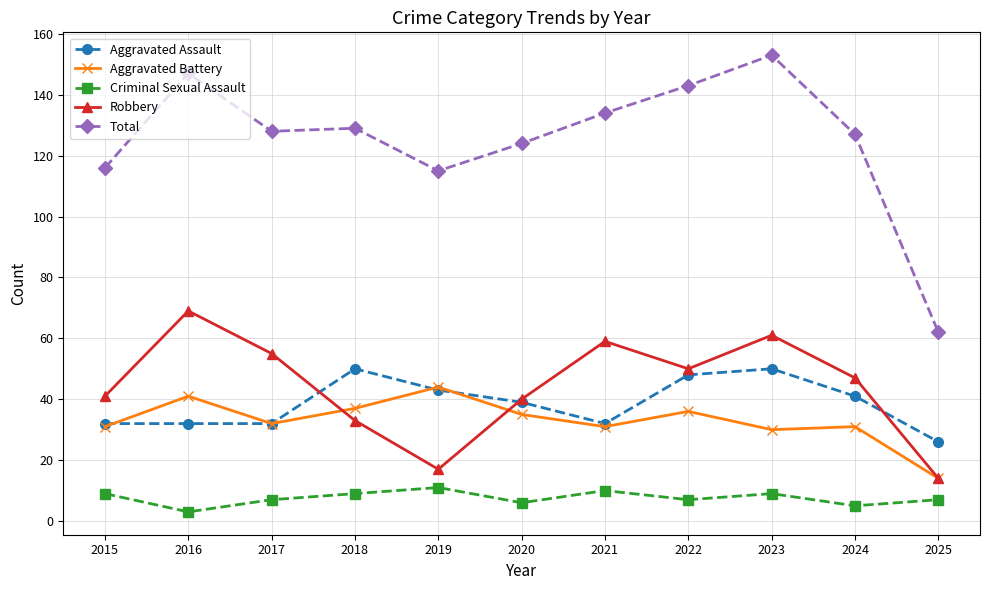

True or false: Total and Aggravated Battery intersect in this chart.

False